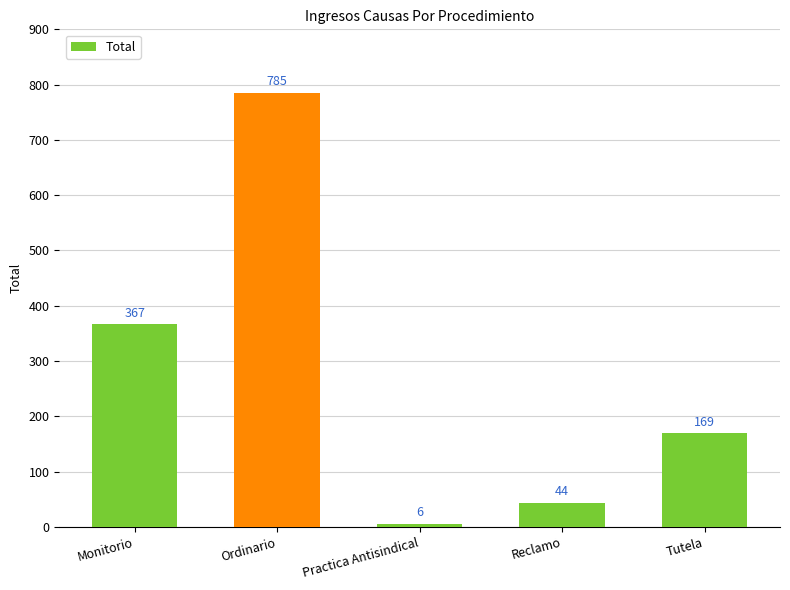

How many data points are less than 169?

2